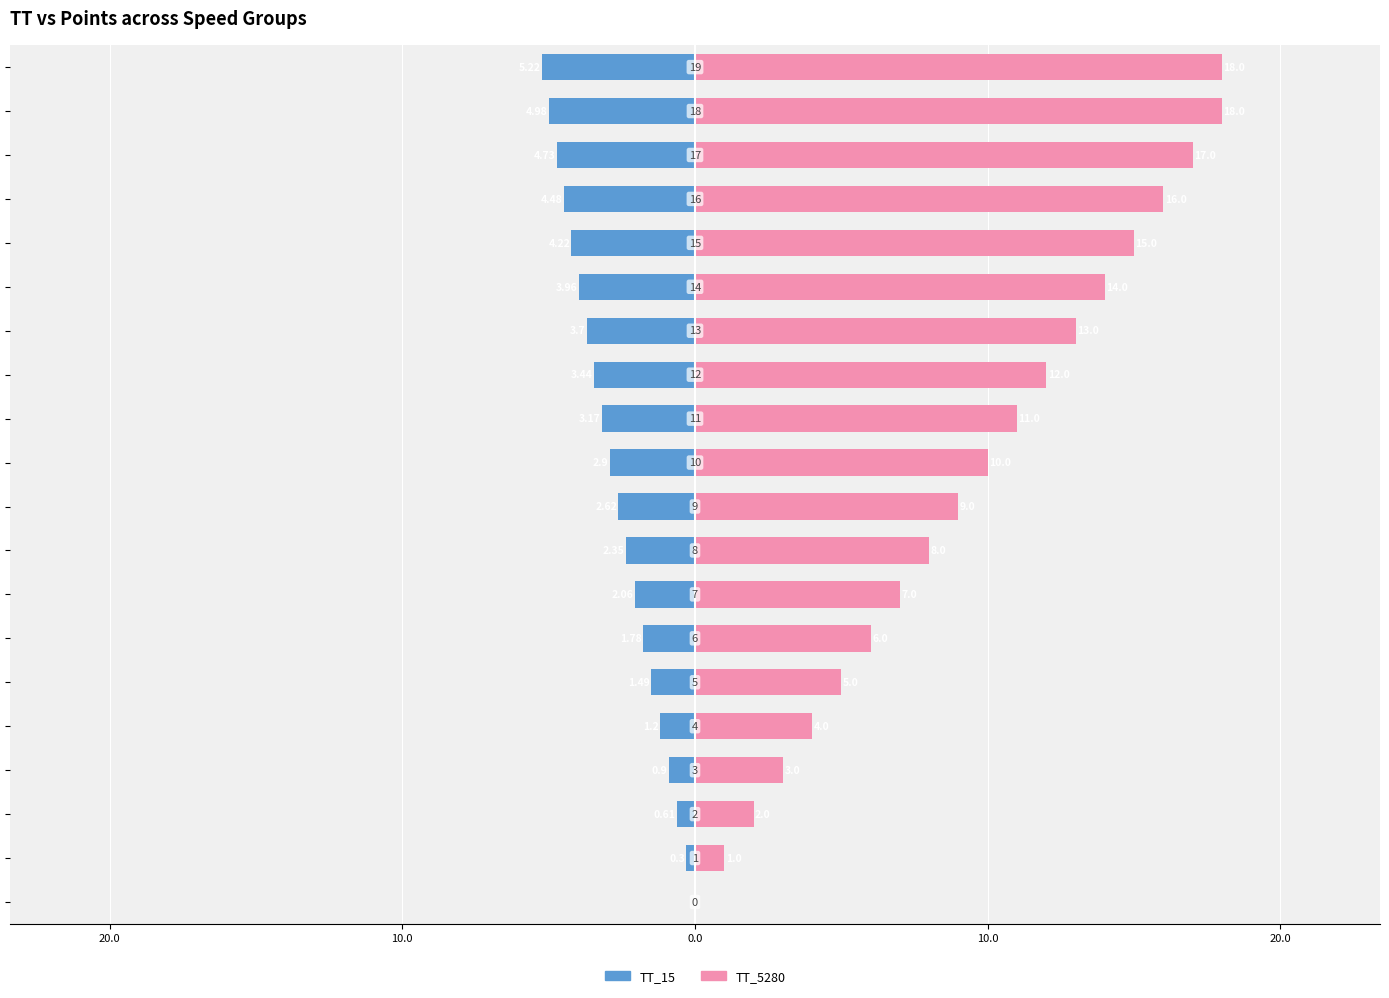

The TT_15 series shows -2.4 at 20.0. True or false?

False